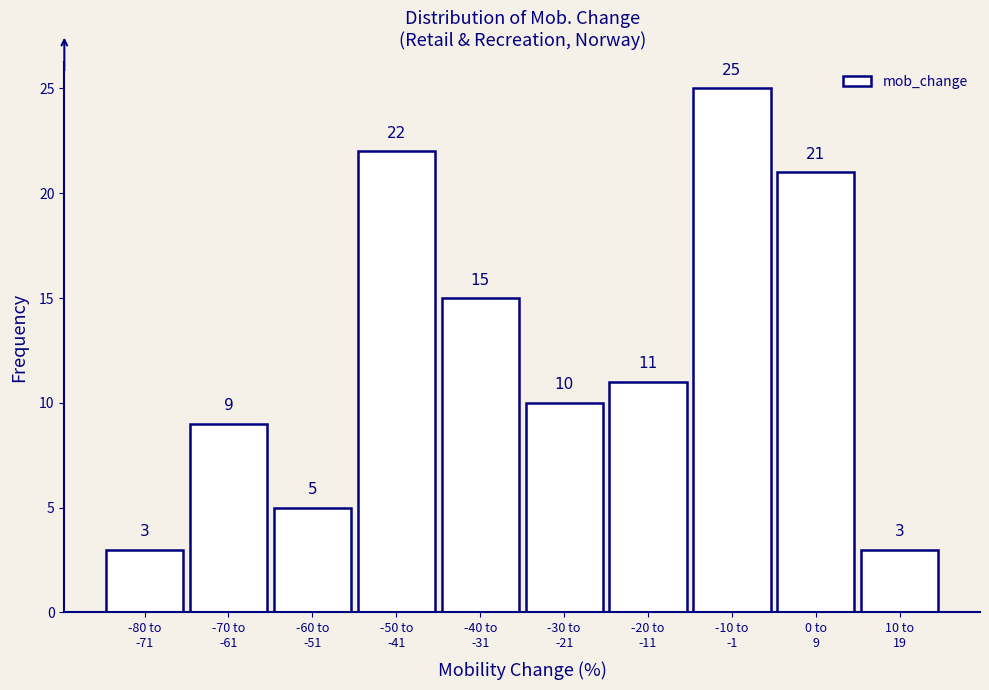

Reading right to left, extract all data points from this chart.

3	21	25	11	10	15	22	5	9	3